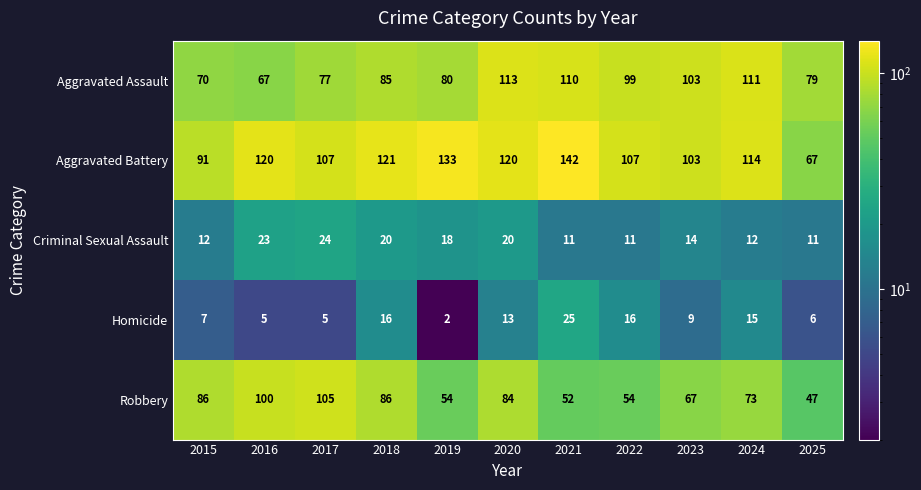

How many values in the Homicide series are below 9?

5